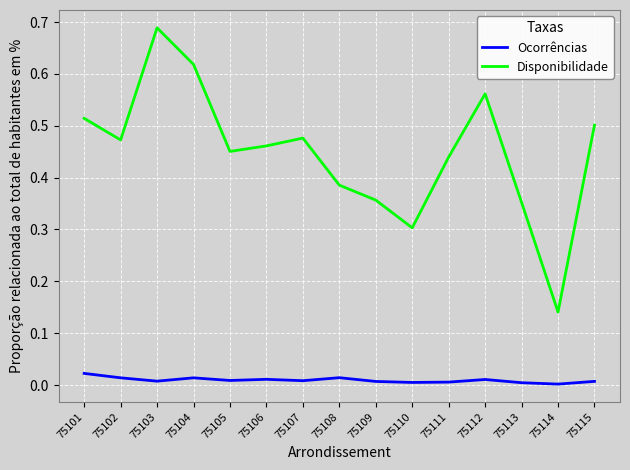

Is the value of Disponibilidade at 75111 greater than the value of Ocorrências at 75108?

Yes